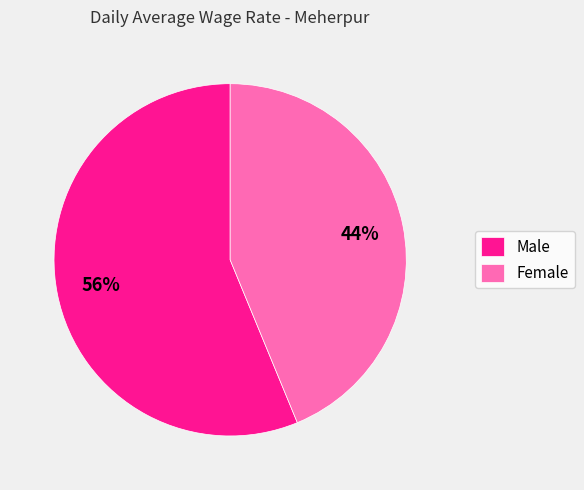

Rank the categories by value from highest to lowest.

Male, Female